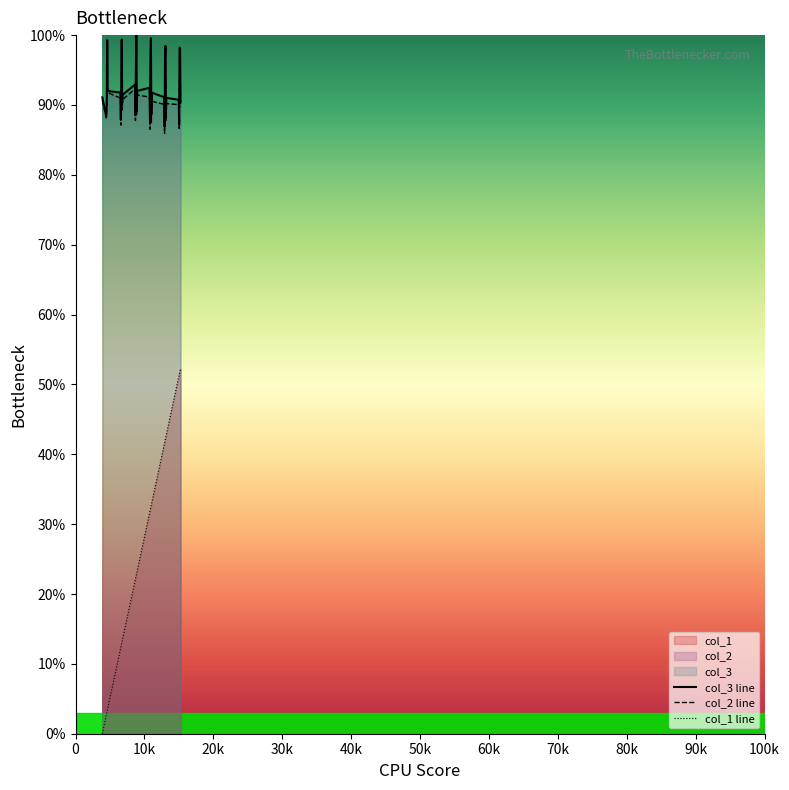

True or false: col_1 line and col_3 line cross at least once.

False